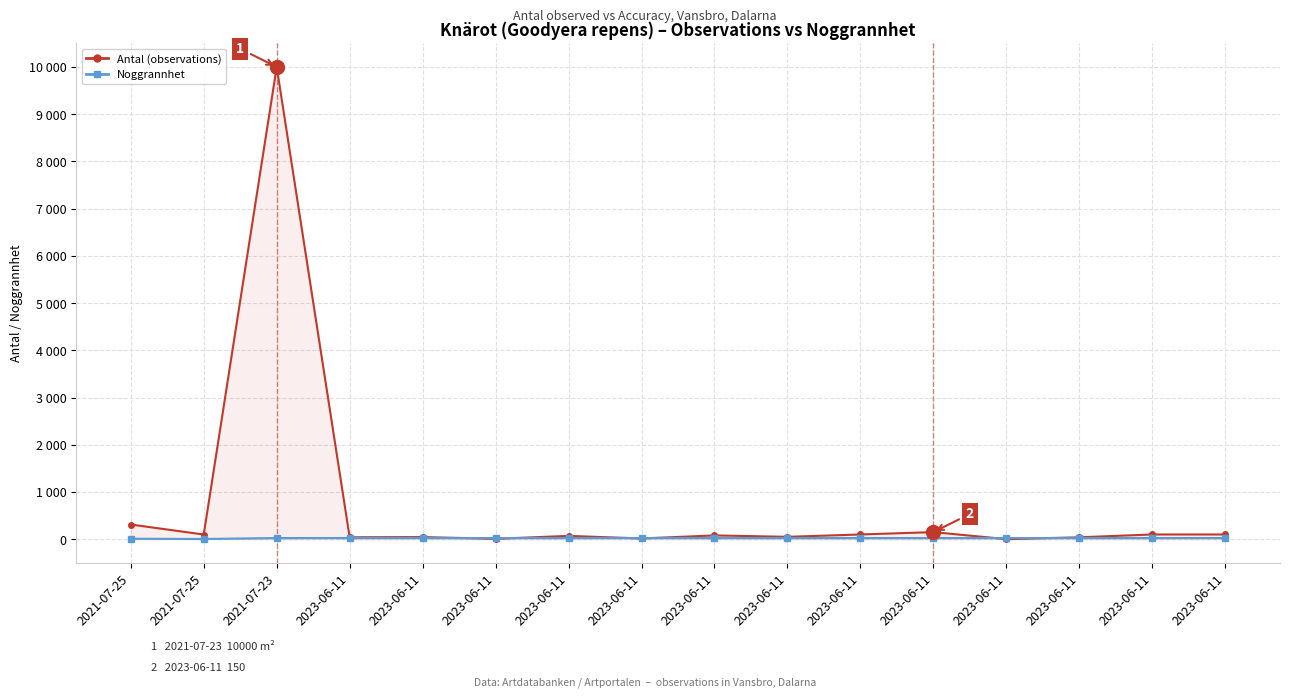

Which series has the widest spread of values?

Antal (observations)